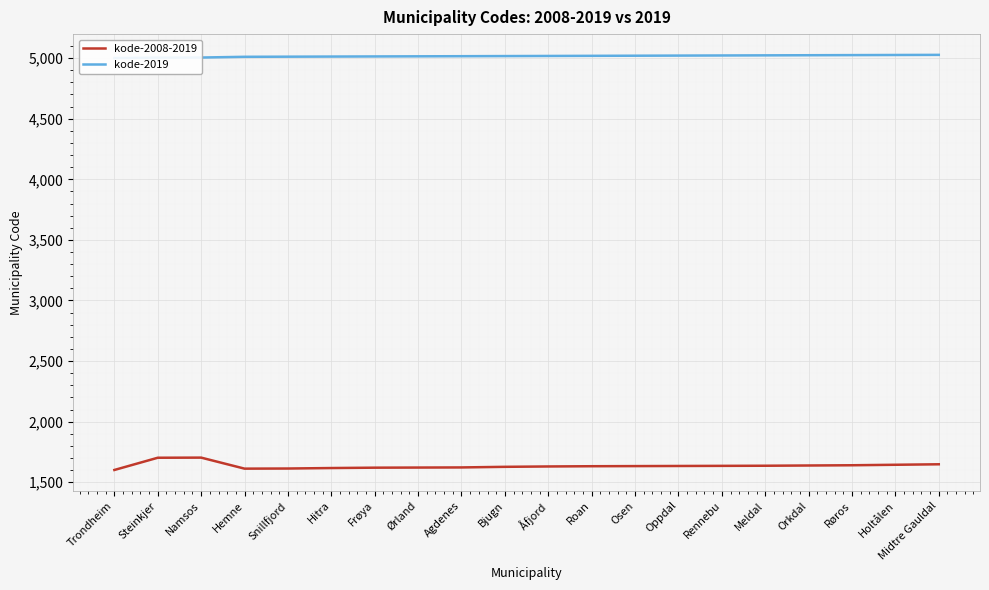

How many values in the kode-2008-2019 series are below 1633?

10